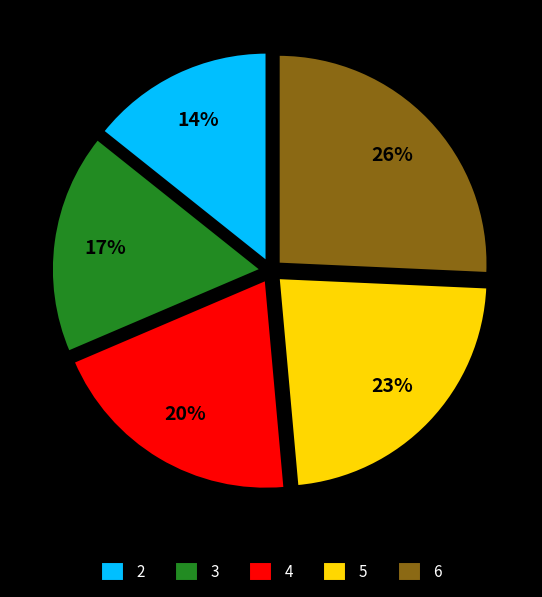

Does 3 represent more than half of the total?

No